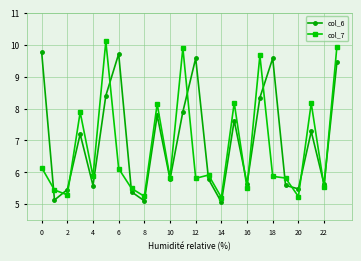

How many interior local valleys does the col_6 series have?

8